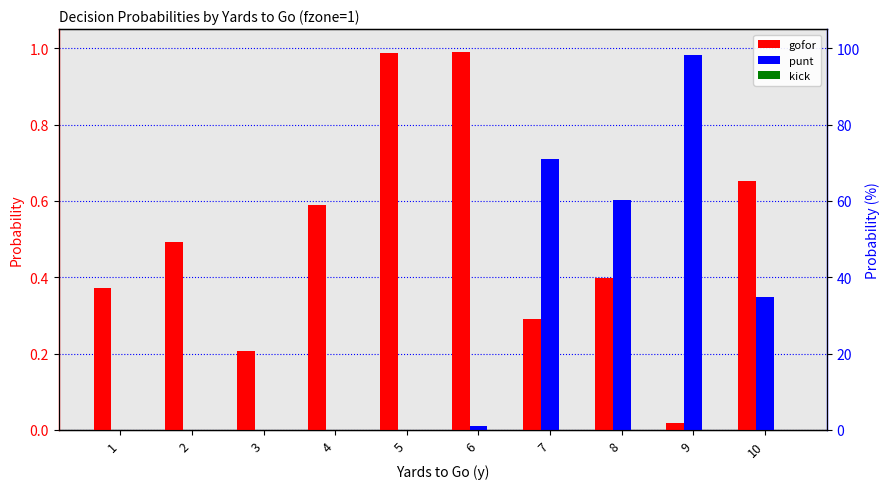

What is the total value across all series at 4?

0.6